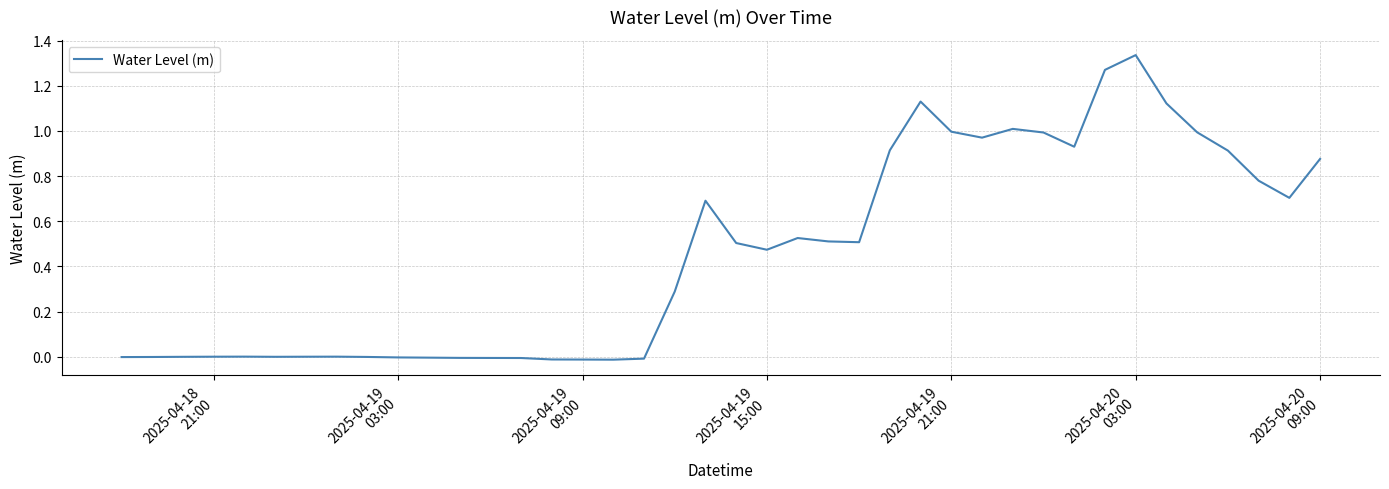

Does the chart display data point markers on the line(s)?

No